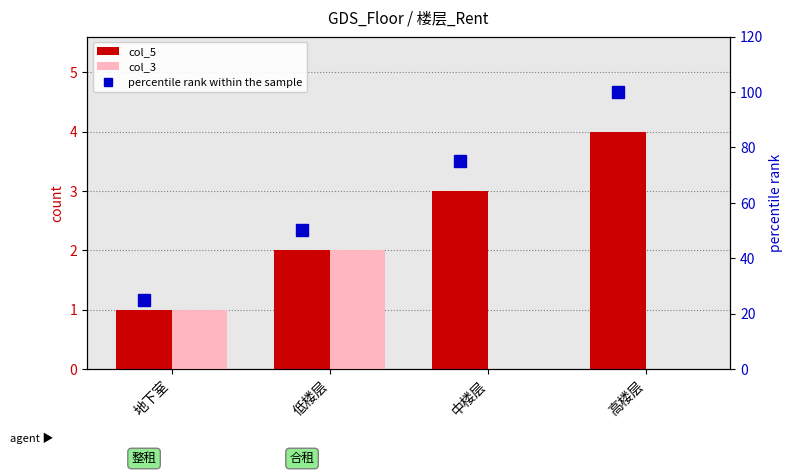

Rank the categories by col_5 value from highest to lowest.

高楼层, 中楼层, 低楼层, 地下室